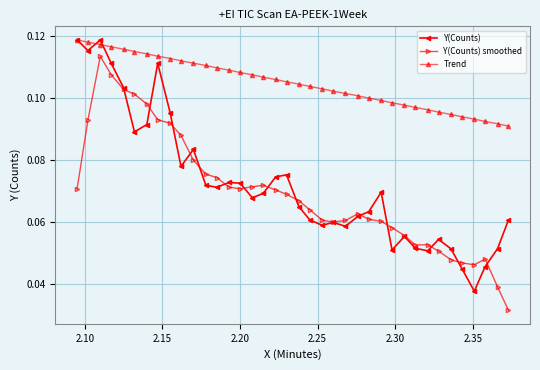

True or false: Y(Counts) has more than 0 points higher than both neighbors.

True